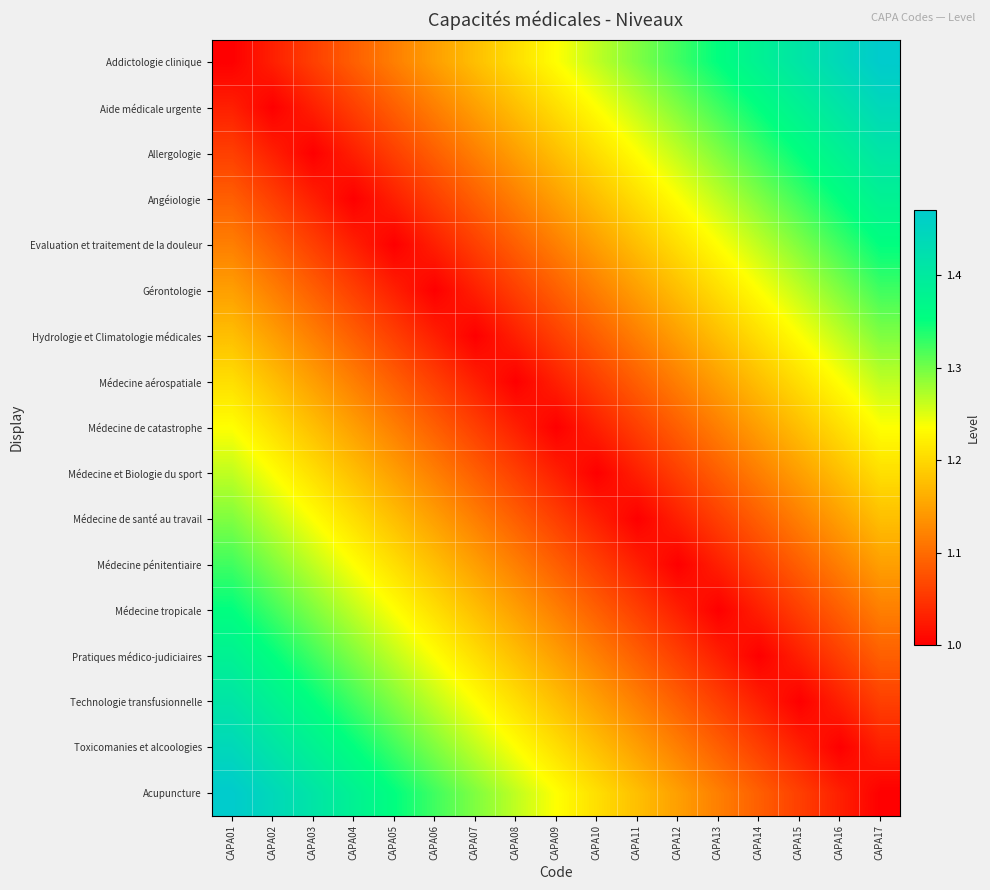

Reading right to left, extract all data points from this chart.

Addictologie clinique: CAPA17=1.5	CAPA16=1.4	CAPA15=1.4	CAPA14=1.4	CAPA13=1.4	CAPA12=1.3	CAPA11=1.3	CAPA10=1.3	CAPA09=1.2	CAPA08=1.2	CAPA07=1.2	CAPA06=1.1	CAPA05=1.1	CAPA04=1.1	CAPA03=1.1	CAPA02=1.0	CAPA01=1.0
Aide médicale urgente: CAPA17=1.4	CAPA16=1.4	CAPA15=1.4	CAPA14=1.4	CAPA13=1.3	CAPA12=1.3	CAPA11=1.3	CAPA10=1.2	CAPA09=1.2	CAPA08=1.2	CAPA07=1.1	CAPA06=1.1	CAPA05=1.1	CAPA04=1.1	CAPA03=1.0	CAPA02=1.0	CAPA01=1.0
Allergologie: CAPA17=1.4	CAPA16=1.4	CAPA15=1.4	CAPA14=1.3	CAPA13=1.3	CAPA12=1.3	CAPA11=1.2	CAPA10=1.2	CAPA09=1.2	CAPA08=1.1	CAPA07=1.1	CAPA06=1.1	CAPA05=1.1	CAPA04=1.0	CAPA03=1.0	CAPA02=1.0	CAPA01=1.1
Angéiologie: CAPA17=1.4	CAPA16=1.4	CAPA15=1.3	CAPA14=1.3	CAPA13=1.3	CAPA12=1.2	CAPA11=1.2	CAPA10=1.2	CAPA09=1.1	CAPA08=1.1	CAPA07=1.1	CAPA06=1.1	CAPA05=1.0	CAPA04=1.0	CAPA03=1.0	CAPA02=1.1	CAPA01=1.1
Evaluation et traitement de la douleur: CAPA17=1.4	CAPA16=1.3	CAPA15=1.3	CAPA14=1.3	CAPA13=1.2	CAPA12=1.2	CAPA11=1.2	CAPA10=1.1	CAPA09=1.1	CAPA08=1.1	CAPA07=1.1	CAPA06=1.0	CAPA05=1.0	CAPA04=1.0	CAPA03=1.1	CAPA02=1.1	CAPA01=1.1
Gérontologie: CAPA17=1.3	CAPA16=1.3	CAPA15=1.3	CAPA14=1.2	CAPA13=1.2	CAPA12=1.2	CAPA11=1.1	CAPA10=1.1	CAPA09=1.1	CAPA08=1.1	CAPA07=1.0	CAPA06=1.0	CAPA05=1.0	CAPA04=1.1	CAPA03=1.1	CAPA02=1.1	CAPA01=1.1
Hydrologie et Climatologie médicales: CAPA17=1.3	CAPA16=1.3	CAPA15=1.2	CAPA14=1.2	CAPA13=1.2	CAPA12=1.1	CAPA11=1.1	CAPA10=1.1	CAPA09=1.1	CAPA08=1.0	CAPA07=1.0	CAPA06=1.0	CAPA05=1.1	CAPA04=1.1	CAPA03=1.1	CAPA02=1.1	CAPA01=1.2
Médecine aérospatiale: CAPA17=1.3	CAPA16=1.2	CAPA15=1.2	CAPA14=1.2	CAPA13=1.1	CAPA12=1.1	CAPA11=1.1	CAPA10=1.1	CAPA09=1.0	CAPA08=1.0	CAPA07=1.0	CAPA06=1.1	CAPA05=1.1	CAPA04=1.1	CAPA03=1.1	CAPA02=1.2	CAPA01=1.2
Médecine de catastrophe: CAPA17=1.2	CAPA16=1.2	CAPA15=1.2	CAPA14=1.1	CAPA13=1.1	CAPA12=1.1	CAPA11=1.1	CAPA10=1.0	CAPA09=1.0	CAPA08=1.0	CAPA07=1.1	CAPA06=1.1	CAPA05=1.1	CAPA04=1.1	CAPA03=1.2	CAPA02=1.2	CAPA01=1.2
Médecine et Biologie du sport: CAPA17=1.2	CAPA16=1.2	CAPA15=1.1	CAPA14=1.1	CAPA13=1.1	CAPA12=1.1	CAPA11=1.0	CAPA10=1.0	CAPA09=1.0	CAPA08=1.1	CAPA07=1.1	CAPA06=1.1	CAPA05=1.1	CAPA04=1.2	CAPA03=1.2	CAPA02=1.2	CAPA01=1.3
Médecine de santé au travail: CAPA17=1.2	CAPA16=1.1	CAPA15=1.1	CAPA14=1.1	CAPA13=1.1	CAPA12=1.0	CAPA11=1.0	CAPA10=1.0	CAPA09=1.1	CAPA08=1.1	CAPA07=1.1	CAPA06=1.1	CAPA05=1.2	CAPA04=1.2	CAPA03=1.2	CAPA02=1.3	CAPA01=1.3
Médecine pénitentiaire: CAPA17=1.1	CAPA16=1.1	CAPA15=1.1	CAPA14=1.1	CAPA13=1.0	CAPA12=1.0	CAPA11=1.0	CAPA10=1.1	CAPA09=1.1	CAPA08=1.1	CAPA07=1.1	CAPA06=1.2	CAPA05=1.2	CAPA04=1.2	CAPA03=1.3	CAPA02=1.3	CAPA01=1.3
Médecine tropicale: CAPA17=1.1	CAPA16=1.1	CAPA15=1.1	CAPA14=1.0	CAPA13=1.0	CAPA12=1.0	CAPA11=1.1	CAPA10=1.1	CAPA09=1.1	CAPA08=1.1	CAPA07=1.2	CAPA06=1.2	CAPA05=1.2	CAPA04=1.3	CAPA03=1.3	CAPA02=1.3	CAPA01=1.4
Pratiques médico-judiciaires: CAPA17=1.1	CAPA16=1.1	CAPA15=1.0	CAPA14=1.0	CAPA13=1.0	CAPA12=1.1	CAPA11=1.1	CAPA10=1.1	CAPA09=1.1	CAPA08=1.2	CAPA07=1.2	CAPA06=1.2	CAPA05=1.3	CAPA04=1.3	CAPA03=1.3	CAPA02=1.4	CAPA01=1.4
Technologie transfusionnelle: CAPA17=1.1	CAPA16=1.0	CAPA15=1.0	CAPA14=1.0	CAPA13=1.1	CAPA12=1.1	CAPA11=1.1	CAPA10=1.1	CAPA09=1.2	CAPA08=1.2	CAPA07=1.2	CAPA06=1.3	CAPA05=1.3	CAPA04=1.3	CAPA03=1.4	CAPA02=1.4	CAPA01=1.4
Toxicomanies et alcoologies: CAPA17=1.0	CAPA16=1.0	CAPA15=1.0	CAPA14=1.1	CAPA13=1.1	CAPA12=1.1	CAPA11=1.1	CAPA10=1.2	CAPA09=1.2	CAPA08=1.2	CAPA07=1.3	CAPA06=1.3	CAPA05=1.3	CAPA04=1.4	CAPA03=1.4	CAPA02=1.4	CAPA01=1.4
Acupuncture: CAPA17=1.0	CAPA16=1.0	CAPA15=1.1	CAPA14=1.1	CAPA13=1.1	CAPA12=1.1	CAPA11=1.2	CAPA10=1.2	CAPA09=1.2	CAPA08=1.3	CAPA07=1.3	CAPA06=1.3	CAPA05=1.4	CAPA04=1.4	CAPA03=1.4	CAPA02=1.4	CAPA01=1.5